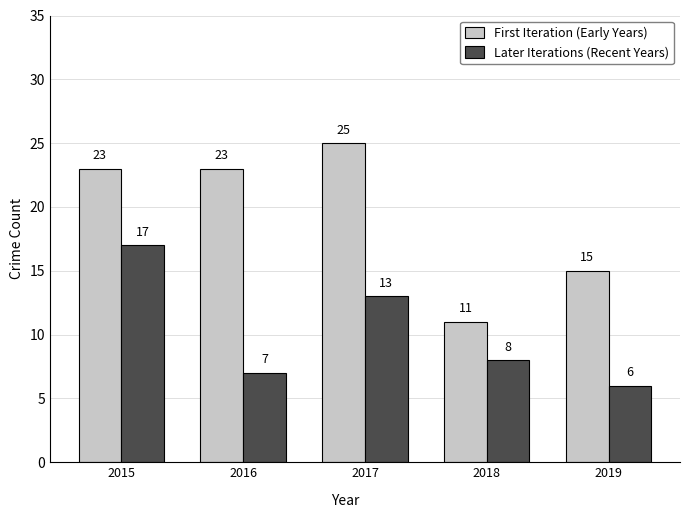

At which label does Later Iterations (Recent Years) first exceed 8?

2015